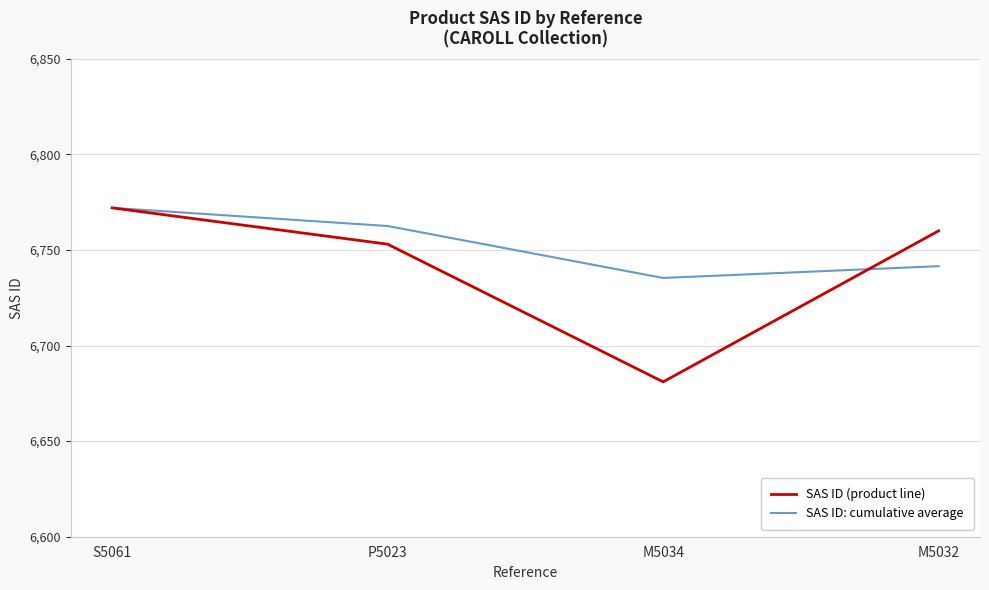

Rank the series by their average value, from lowest to highest.

SAS ID (product line), SAS ID: cumulative average